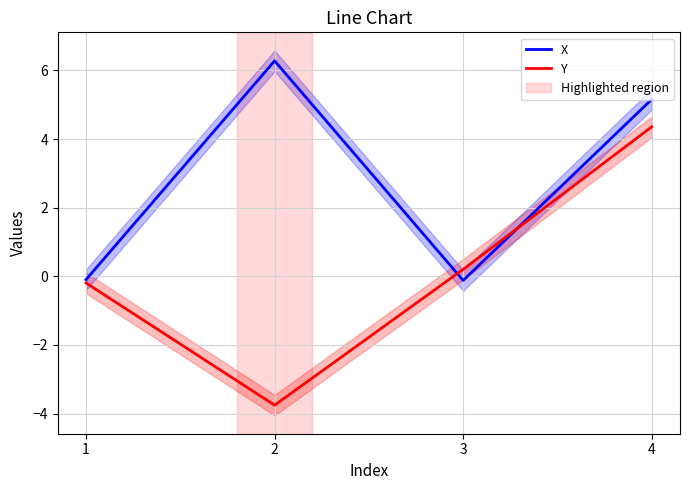

Between 1 and 3, which is larger?

1